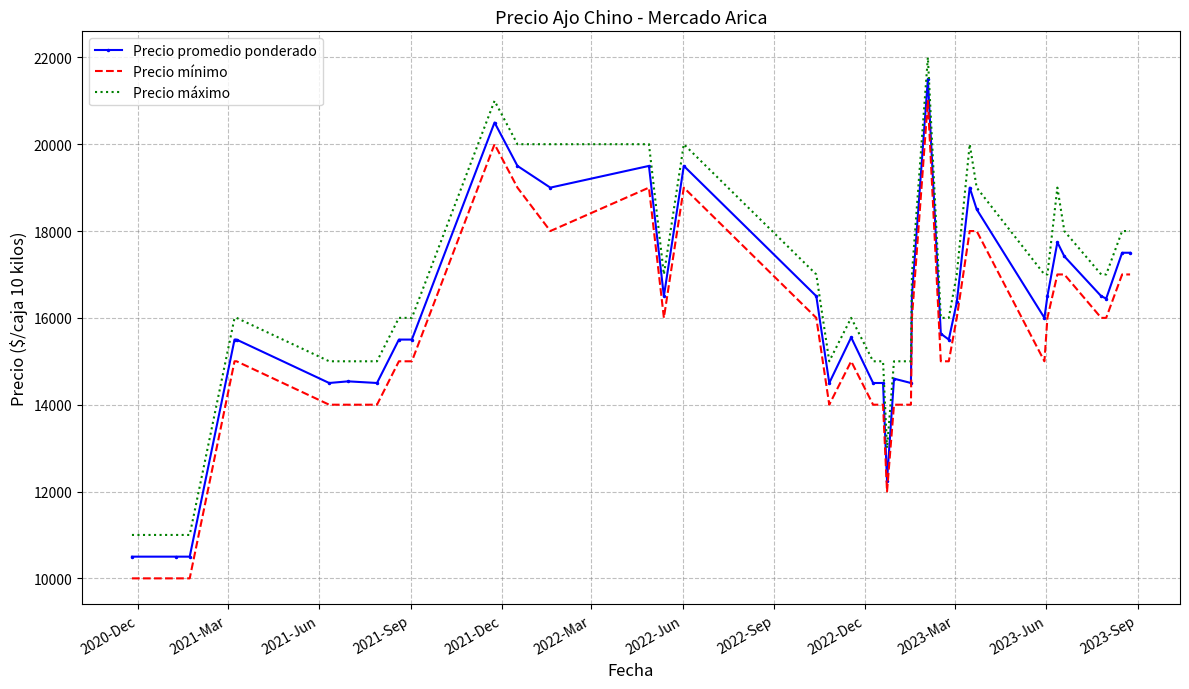

Rank the series by their average value, from highest to lowest.

Precio máximo, Precio promedio ponderado, Precio mínimo